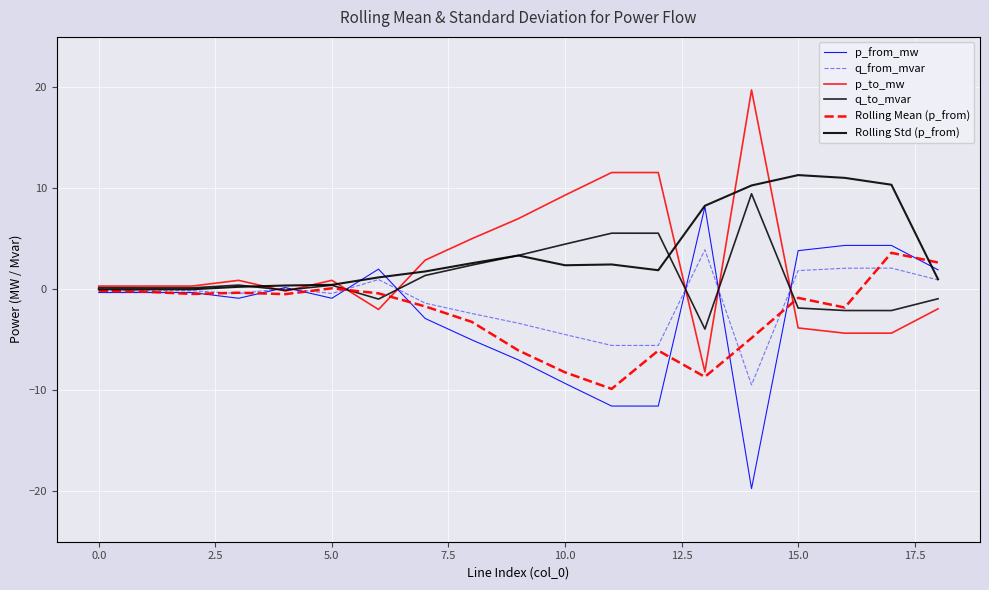

How many lines are shown in the chart?

6